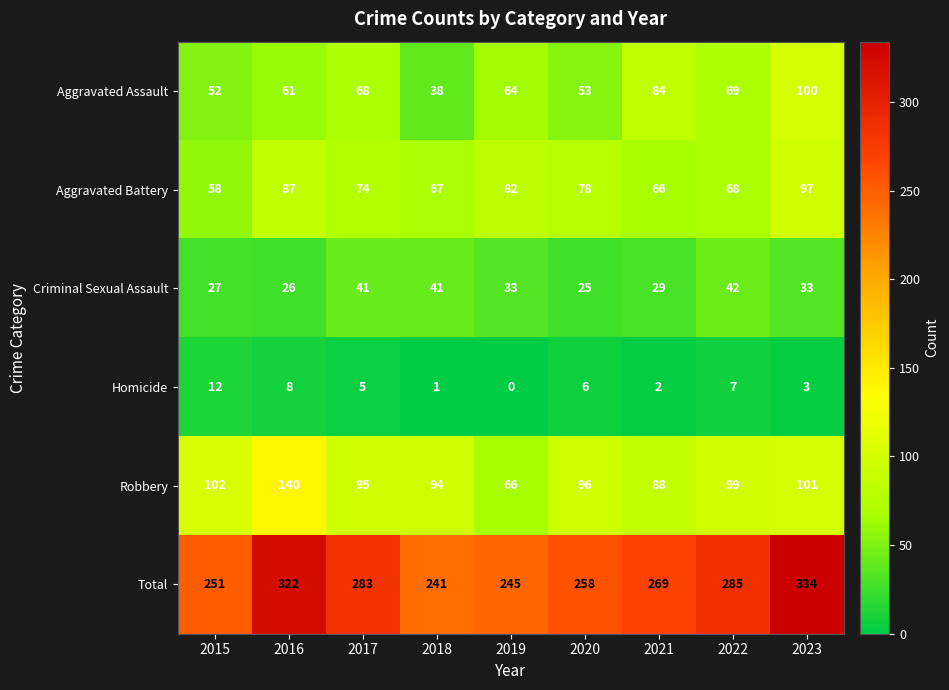

Which category has the lowest value across all series?

2019